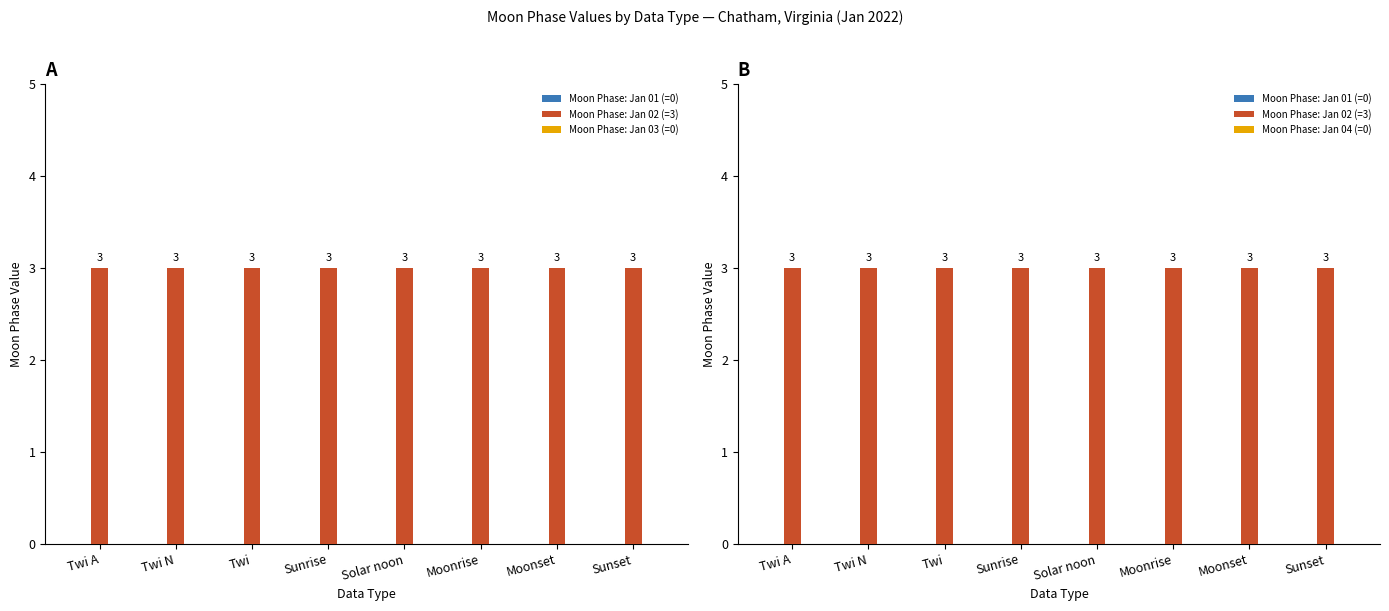

At Twi, list the series in order from smallest to largest.

Moon Phase: Jan 01 (=0), Moon Phase: Jan 03 (=0), Moon Phase: Jan 04 (=0), Moon Phase: Jan 02 (=3)